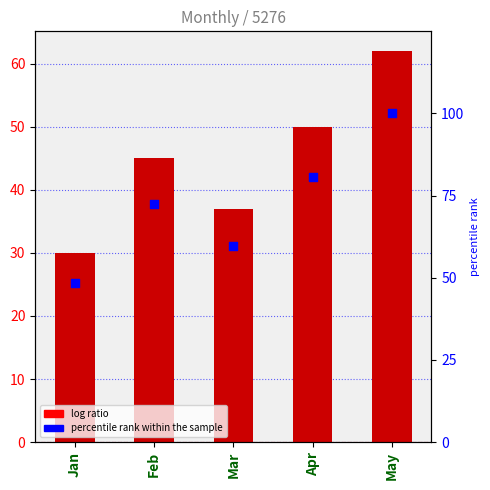

Which series has the largest total across all categories?

percentile rank within the sample